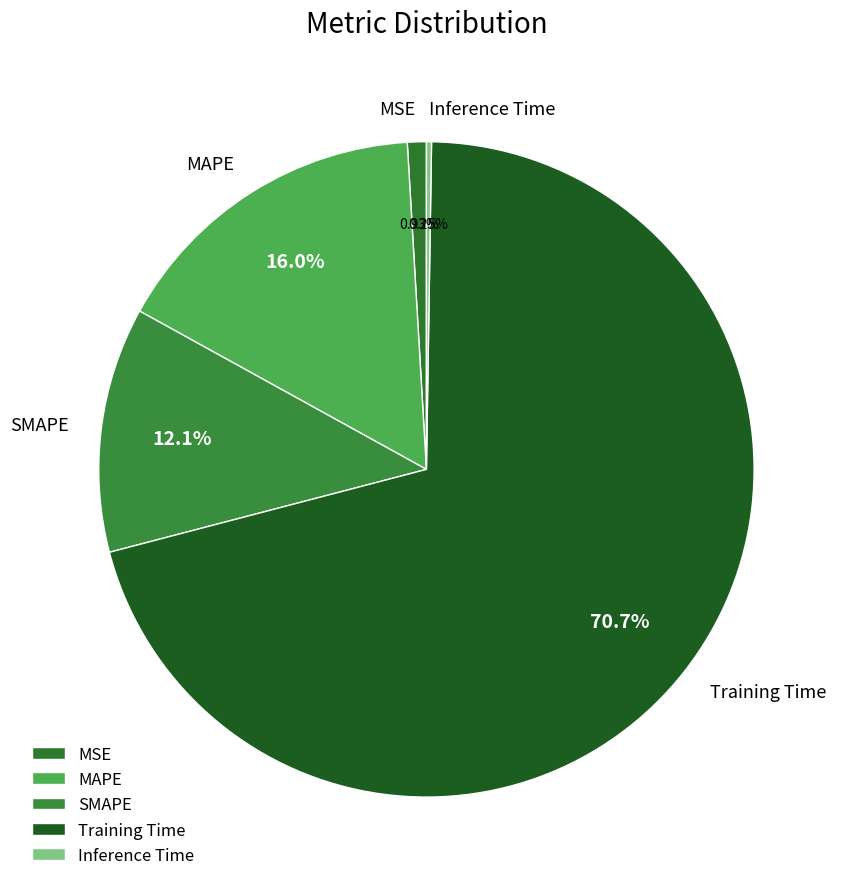

Is Training Time the majority of the pie?

Yes